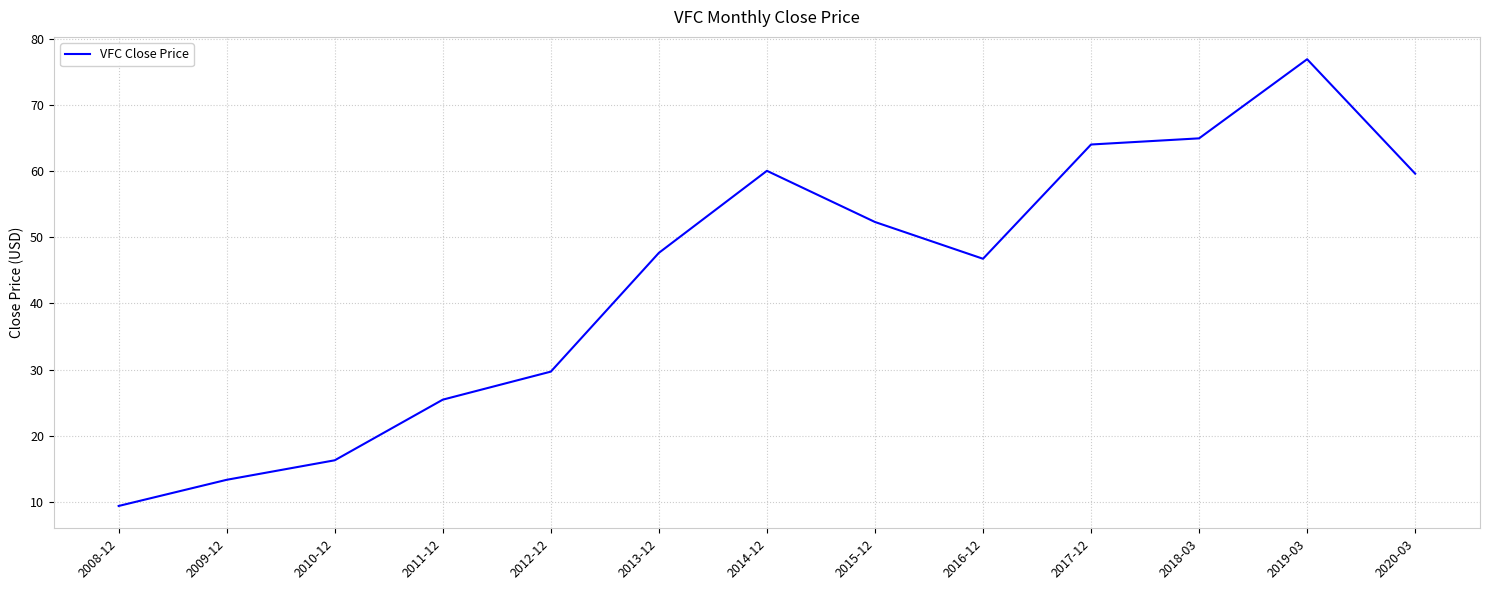

The chart shows a value of 45.7 at 2012-12. True or false?

False